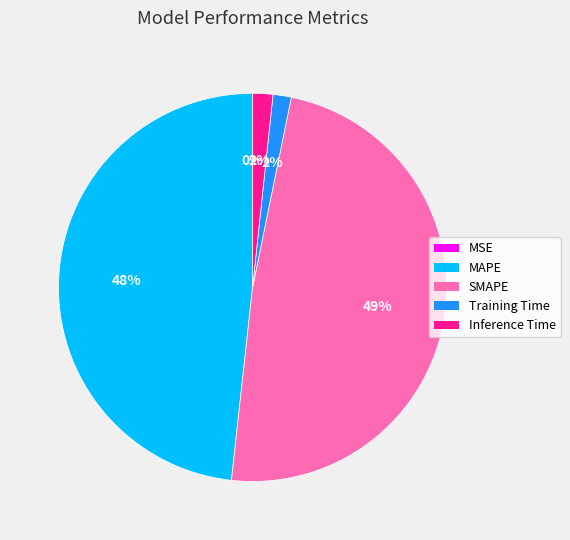

Does any single category account for the majority?

No